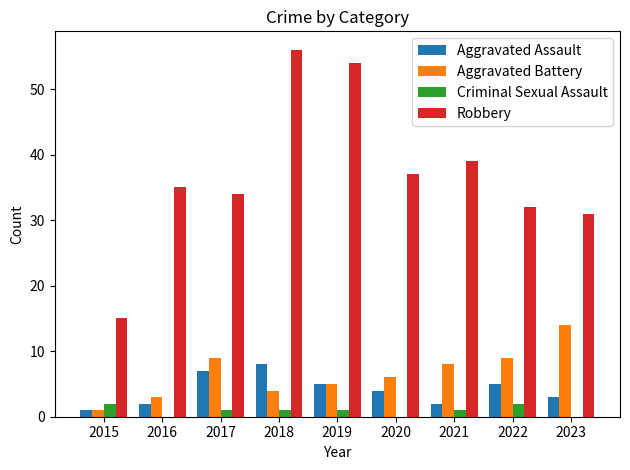

Which category has the highest value in the Robbery series?

2018